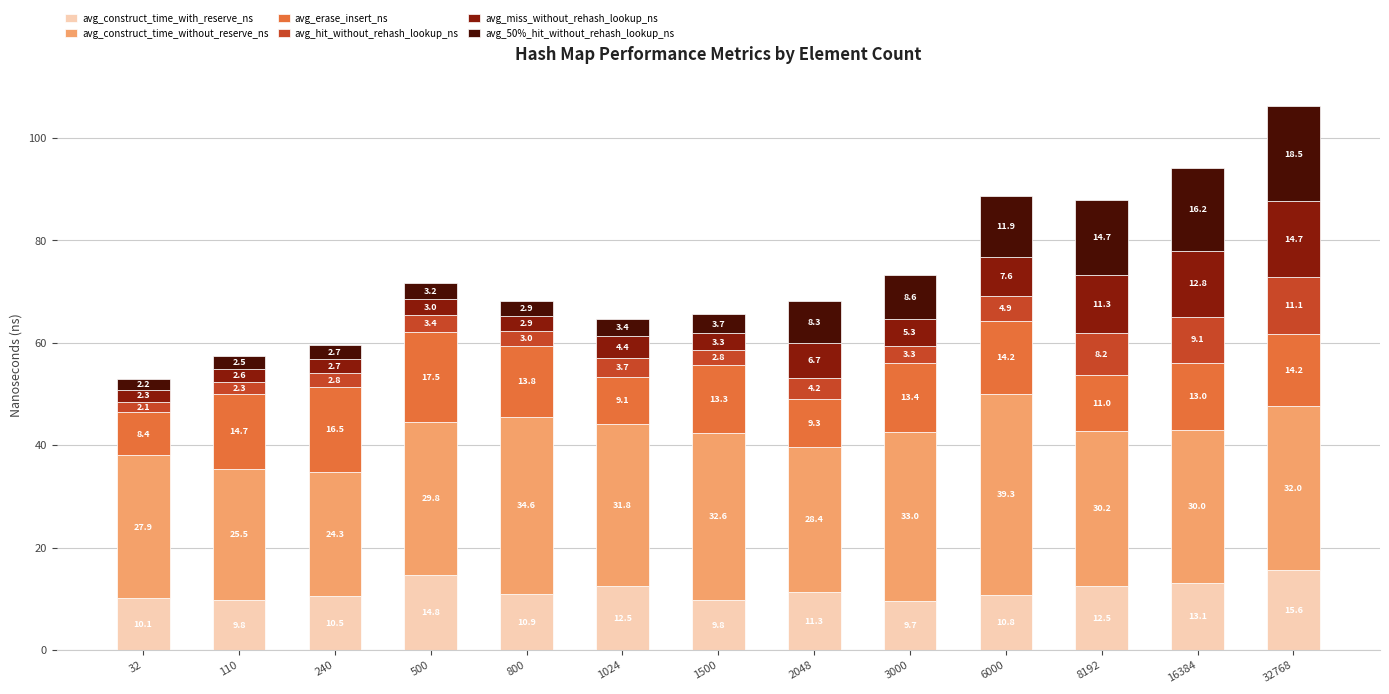

What is the total value across all series at 32?

53.0